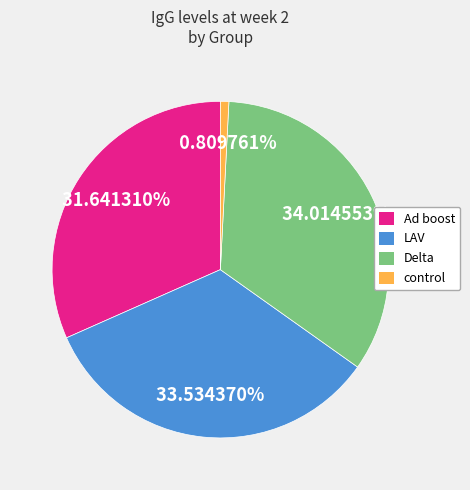

Between Delta and control, which is larger?

Delta